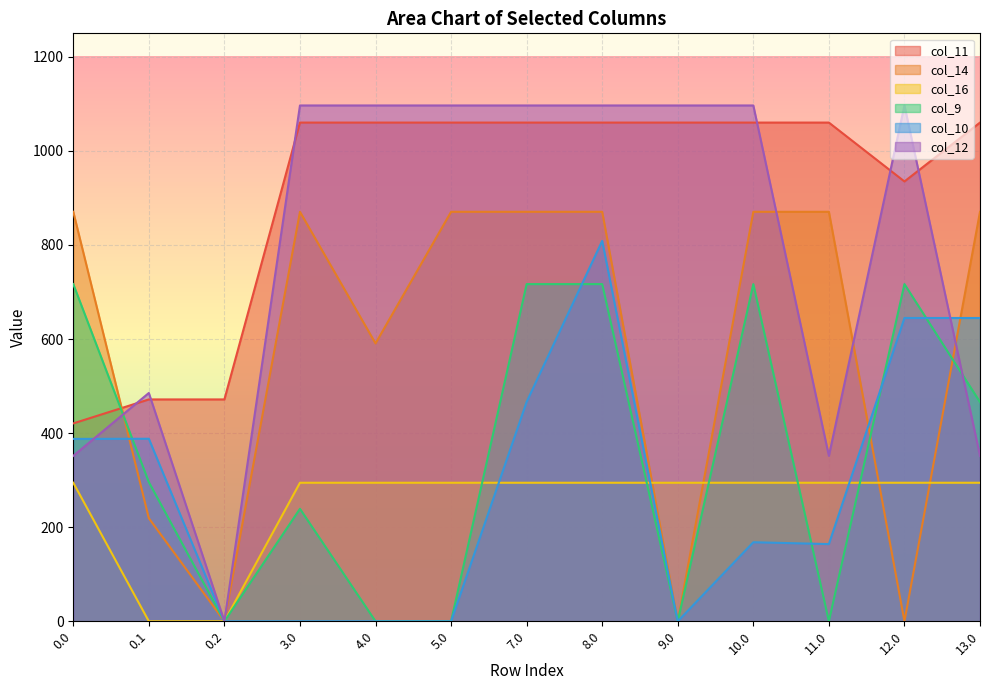

What is the sum of the col_12 values at 3.0 and 0.0?

1448.4